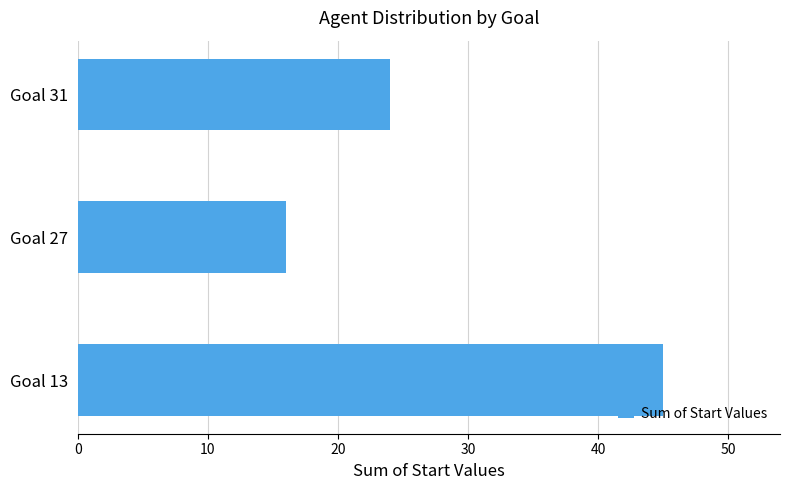

At which label is the value closest to 30?

Goal 31